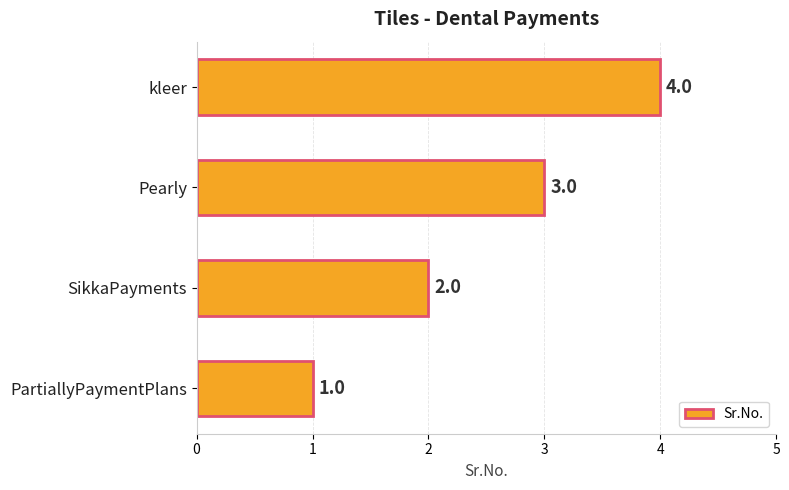

Between PartiallyPaymentPlans and Pearly, which is larger?

Pearly